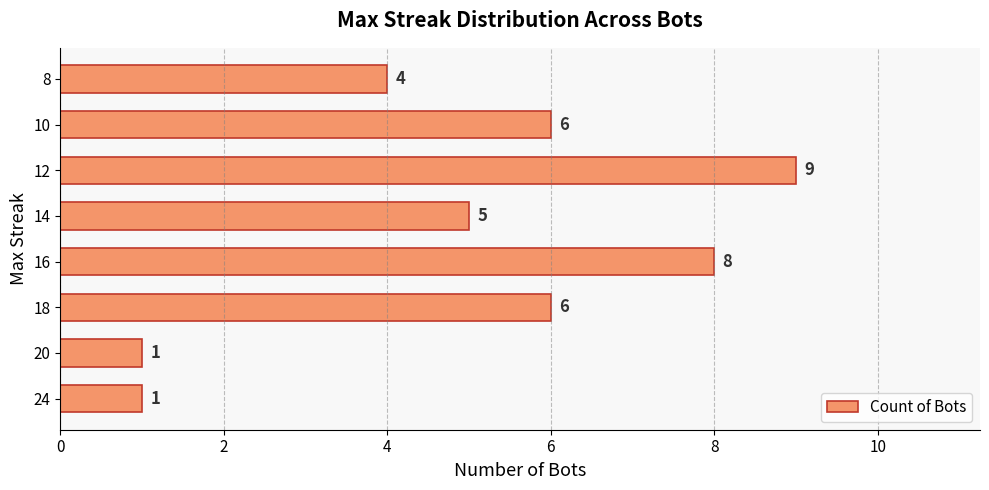

What is the change in value from 12 to 10?

-3